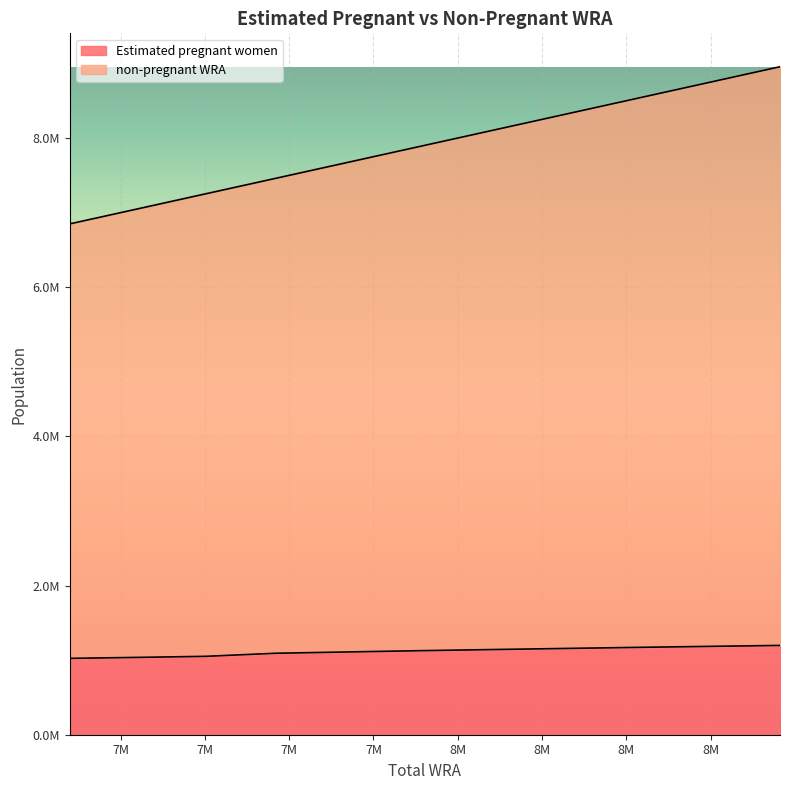

How many data points in Estimated pregnant women are above 1126072?

6